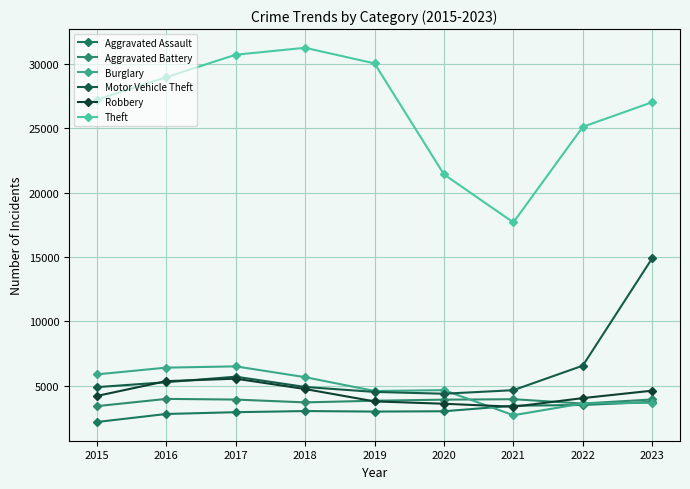

How many times do Aggravated Assault and Robbery cross each other?

2